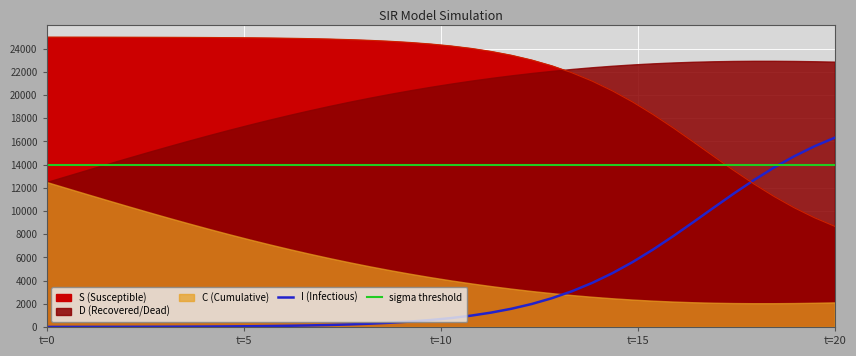

At which category does the chart reach its peak across all series?

t=0